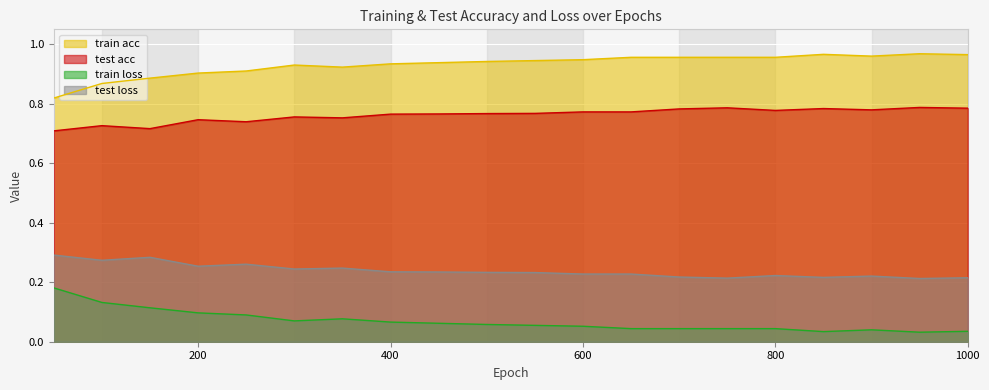

What is the value of the train loss point at the 12th from the left?

0.1